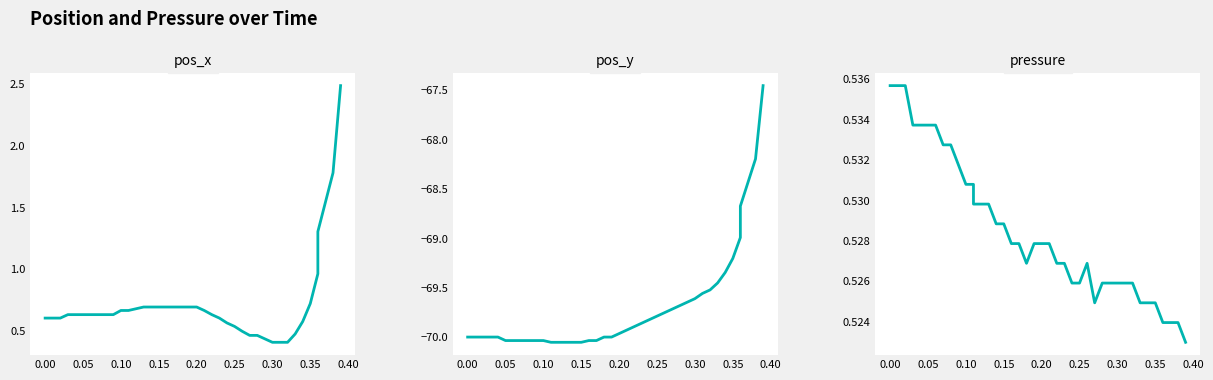

What is the value of the pos_y point at the 20th from the left?

-70.0